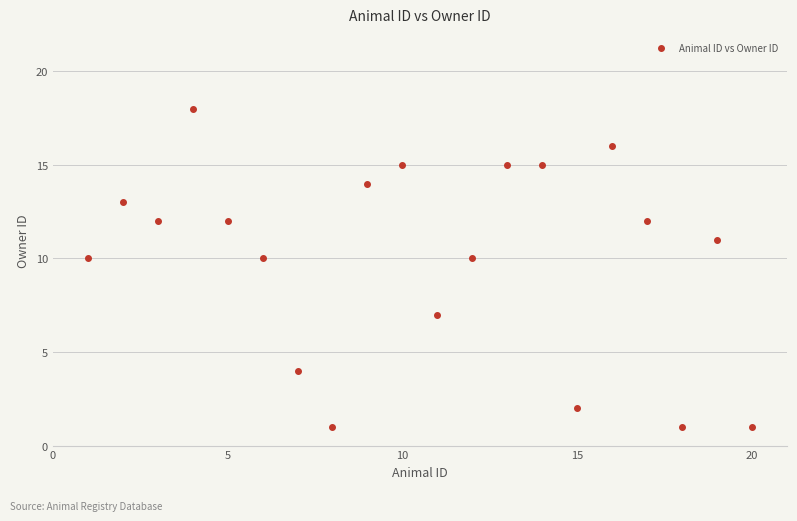

What is the range of X values (max minus min)?

19